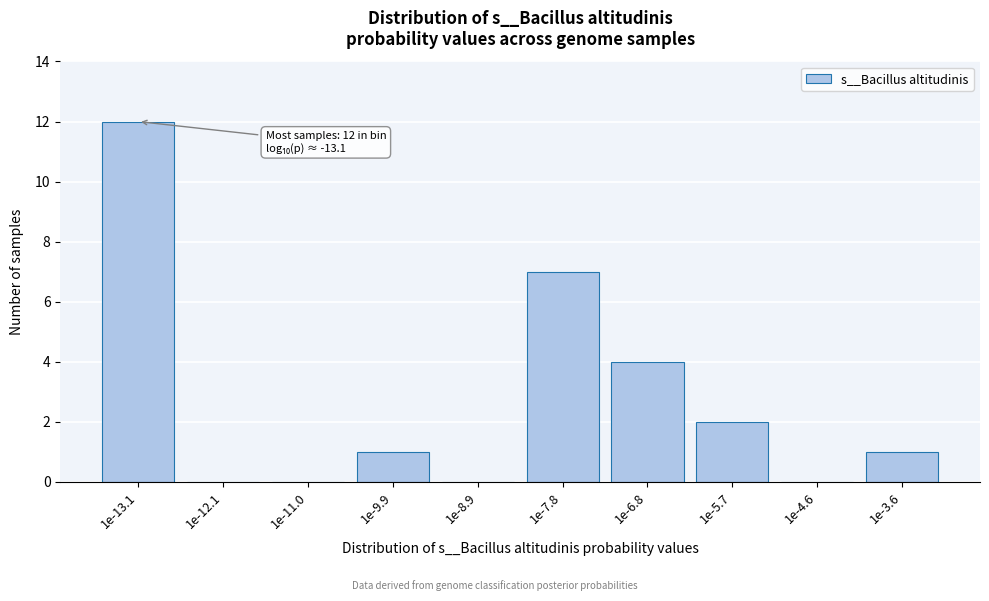

Reading right to left, list all the values displayed in this chart.

1e-3.6=1	1e-4.6=0	1e-5.7=2	1e-6.8=4	1e-7.8=7	1e-8.9=0	1e-9.9=1	1e-11.0=0	1e-12.1=0	1e-13.1=12